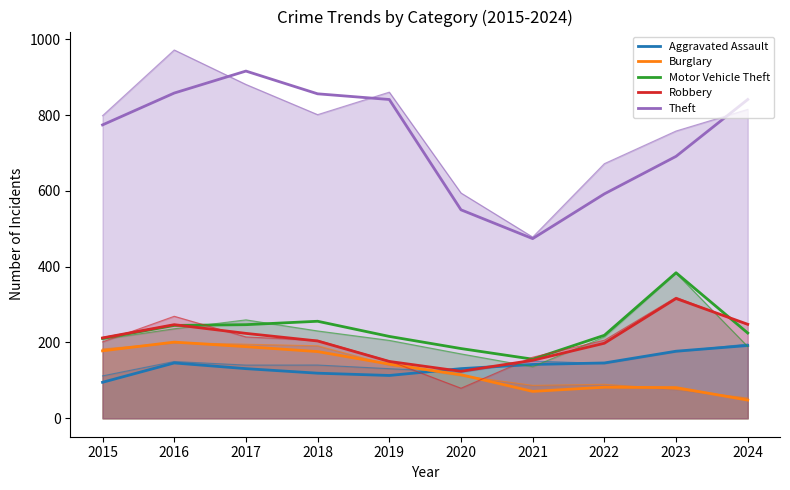

True or false: Aggravated Assault and Robbery intersect in this chart.

True